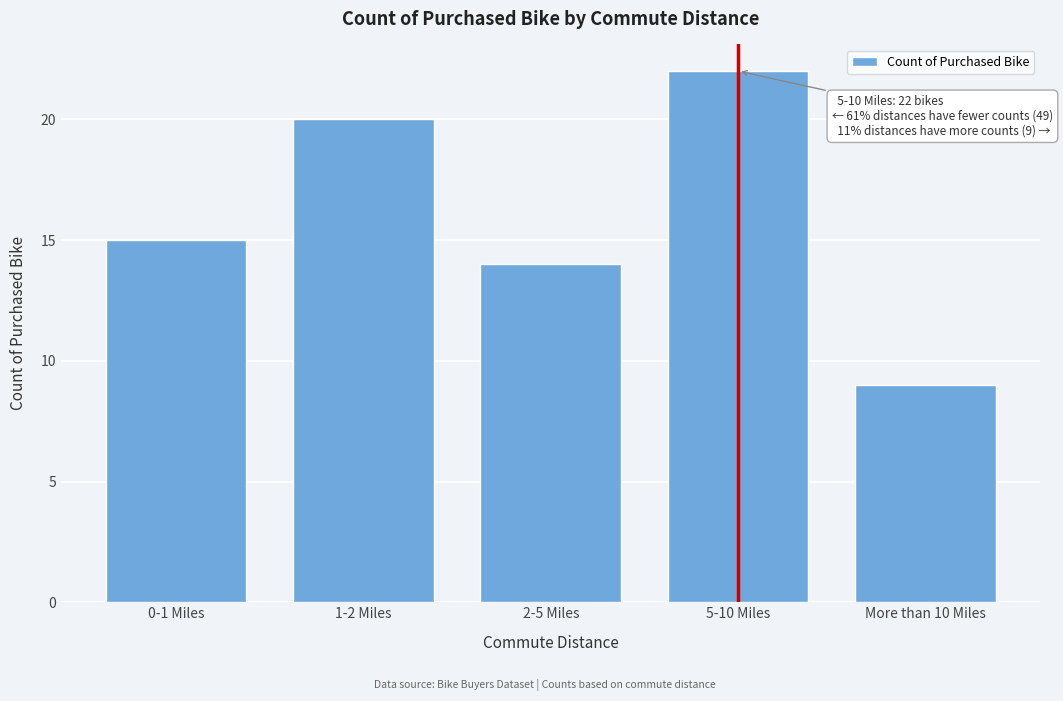

Reading left to right, extract all data points from this chart.

15	20	14	22	9